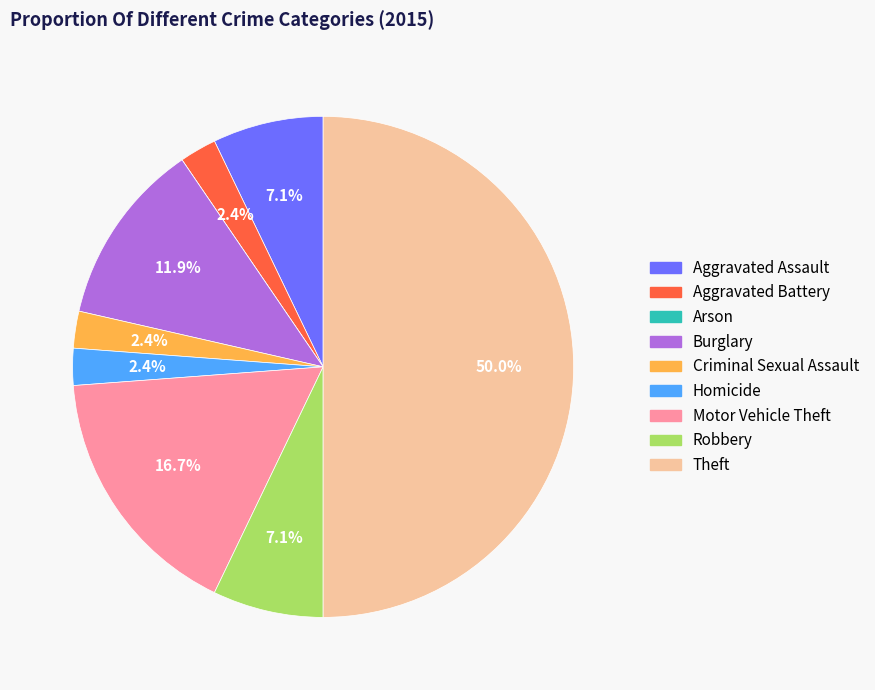

Is Homicide the majority of the pie?

No